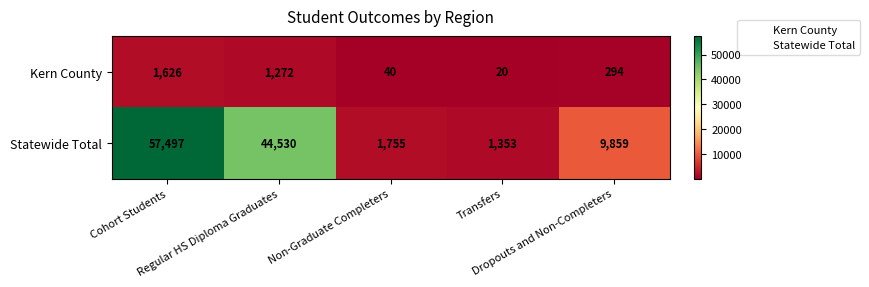

Rank the series by their maximum value, from highest to lowest.

Statewide Total, Kern County